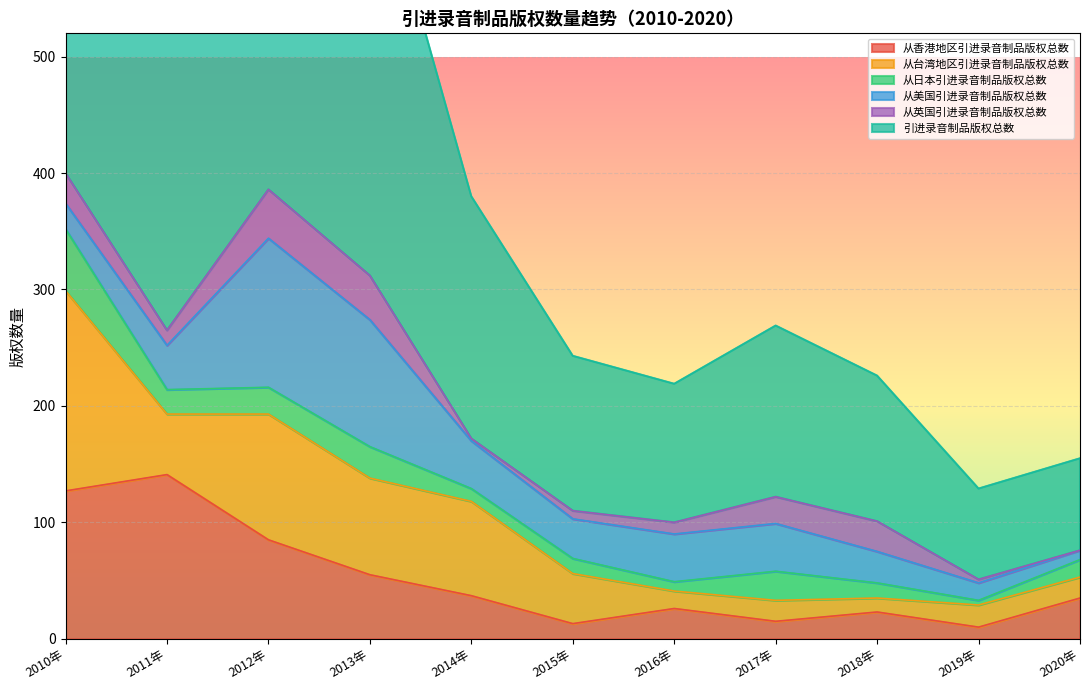

True or false: 从日本引进录音制品版权总数 and 从美国引进录音制品版权总数 intersect in this chart.

True